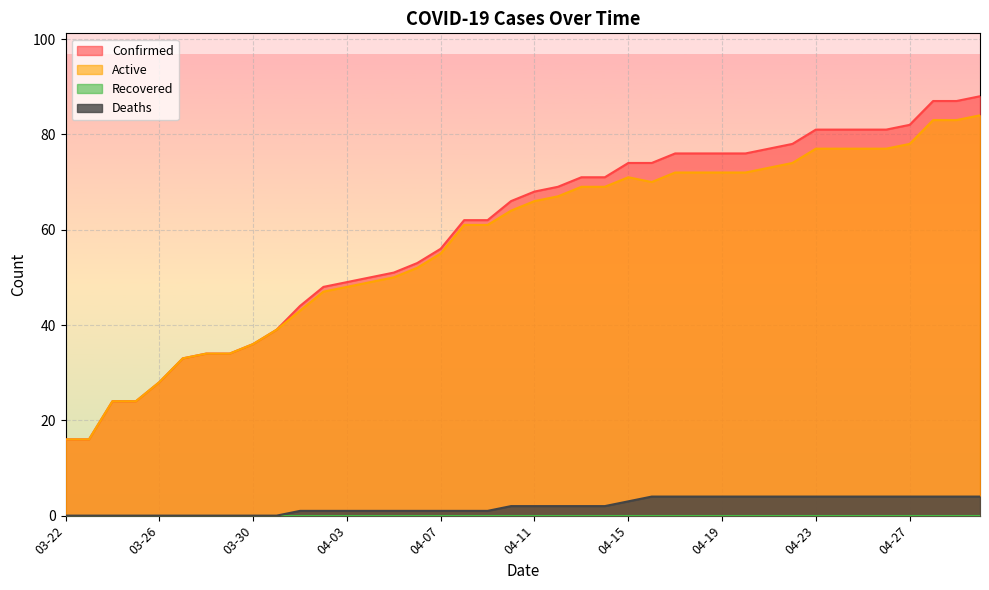

What is the label of the 23rd point from the left?

04-13